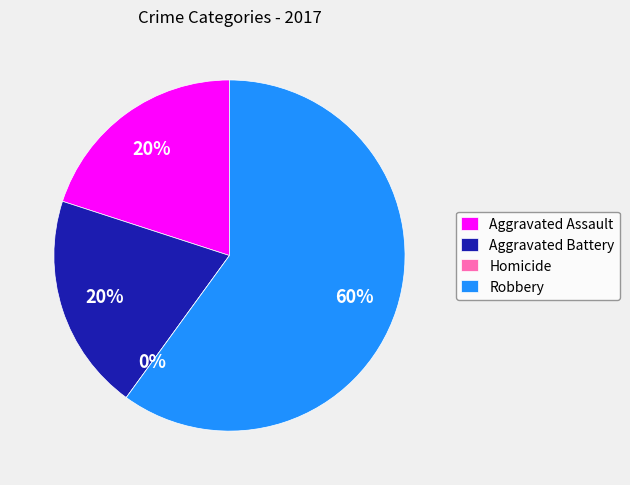

What percentage is the Robbery slice, to the nearest percent?

60%